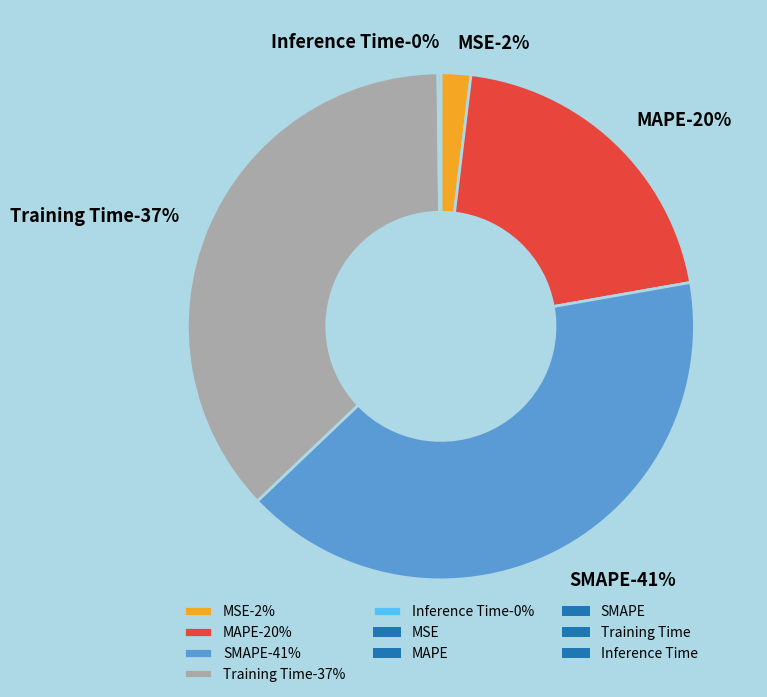

True or false: Inference Time accounts for 14% of the total.

False